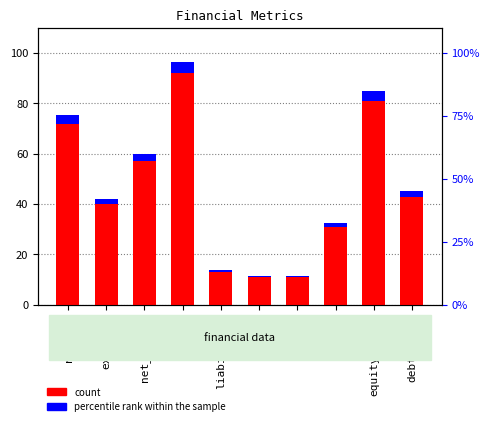

At which label is percentile rank within the sample closest to 2?

expenses